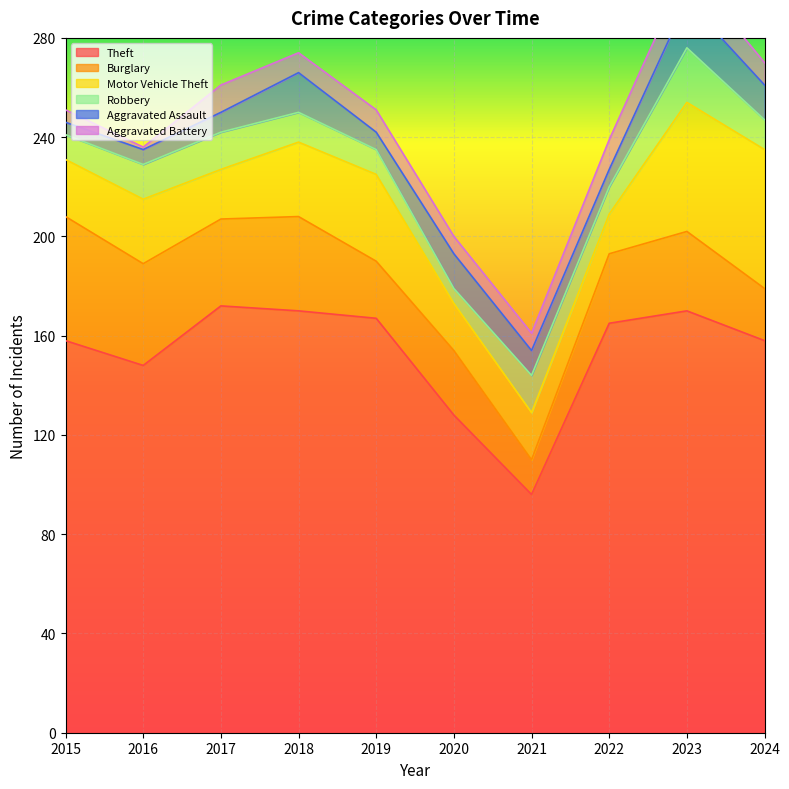

Reading right to left, transcribe all the data shown in this chart.

Theft: 2024=158	2023=170	2022=165	2021=96	2020=128	2019=167	2018=170	2017=172	2016=148	2015=158
Burglary: 2024=21	2023=32	2022=28	2021=14	2020=26	2019=23	2018=38	2017=35	2016=41	2015=50
Motor Vehicle Theft: 2024=56	2023=52	2022=16	2021=19	2020=19	2019=35	2018=30	2017=20	2016=26	2015=23
Robbery: 2024=12	2023=22	2022=11	2021=15	2020=6	2019=10	2018=12	2017=15	2016=14	2015=10
Aggravated Assault: 2024=14	2023=19	2022=7	2021=10	2020=14	2019=7	2018=16	2017=8	2016=6	2015=5
Aggravated Battery: 2024=9	2023=13	2022=12	2021=7	2020=7	2019=9	2018=8	2017=11	2016=1	2015=5